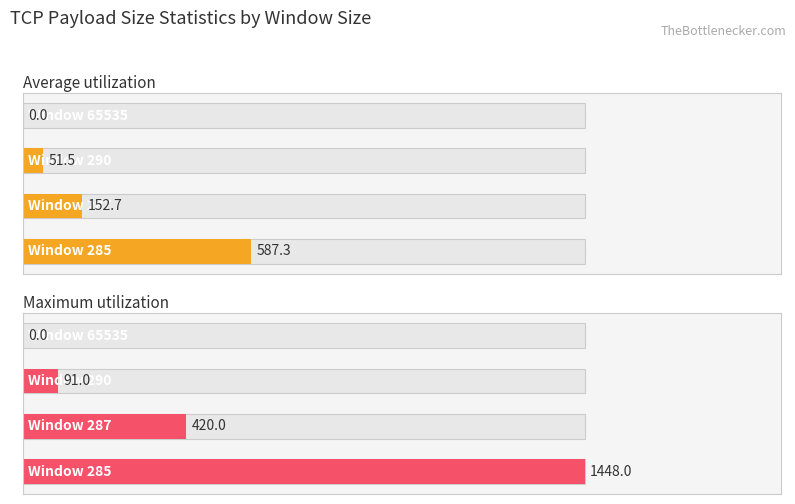

How many values in the Maximum utilization series exceed 420?

1